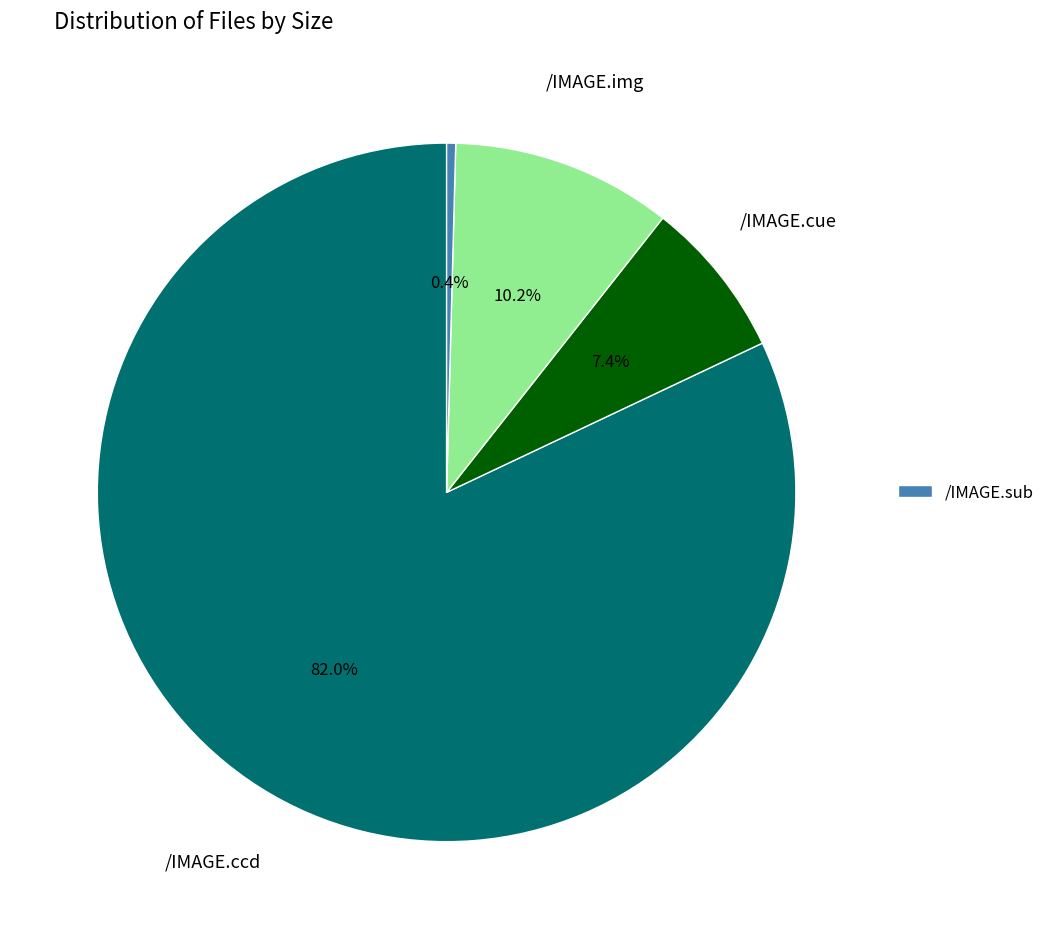

How many segments does this pie chart have?

4